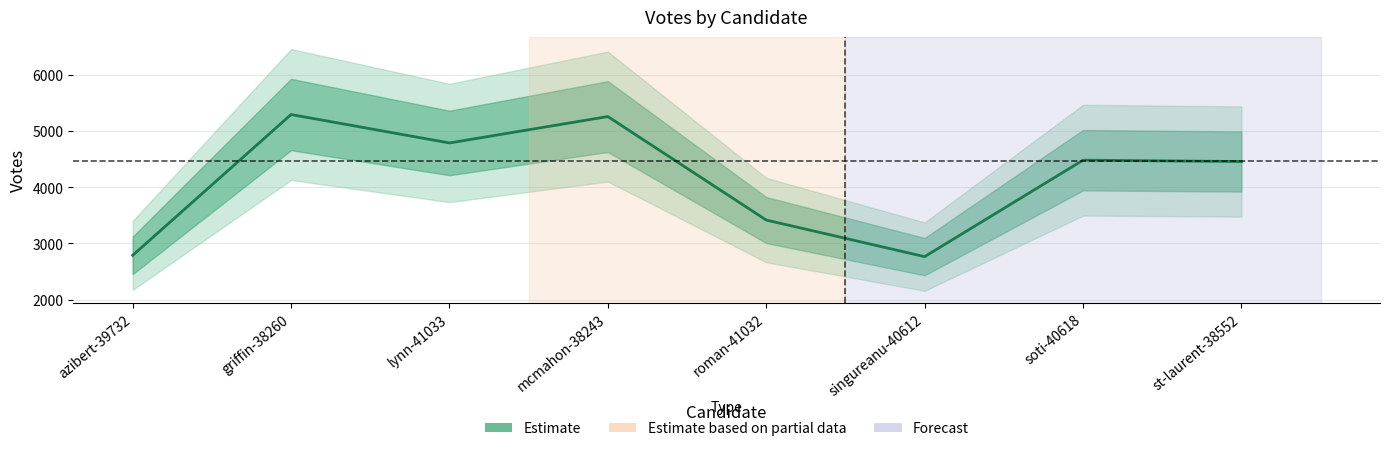

What is the greatest value displayed?

5292